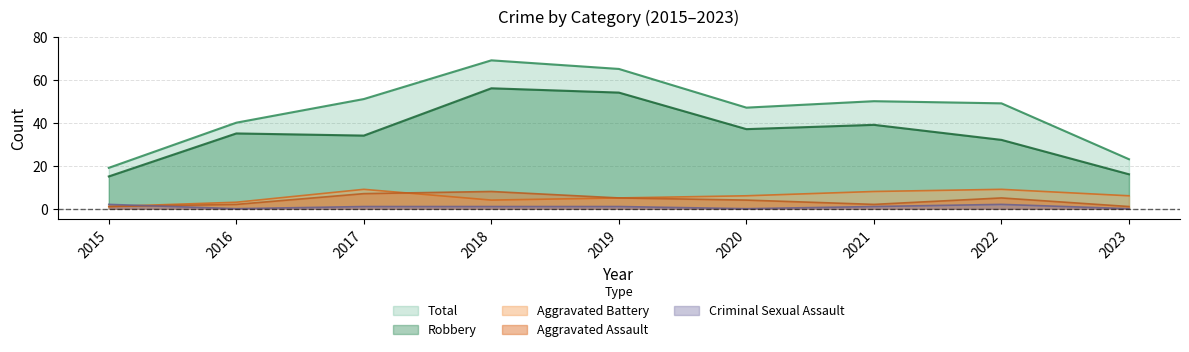

Count the Aggravated Assault values in the range 2 to 5.

5